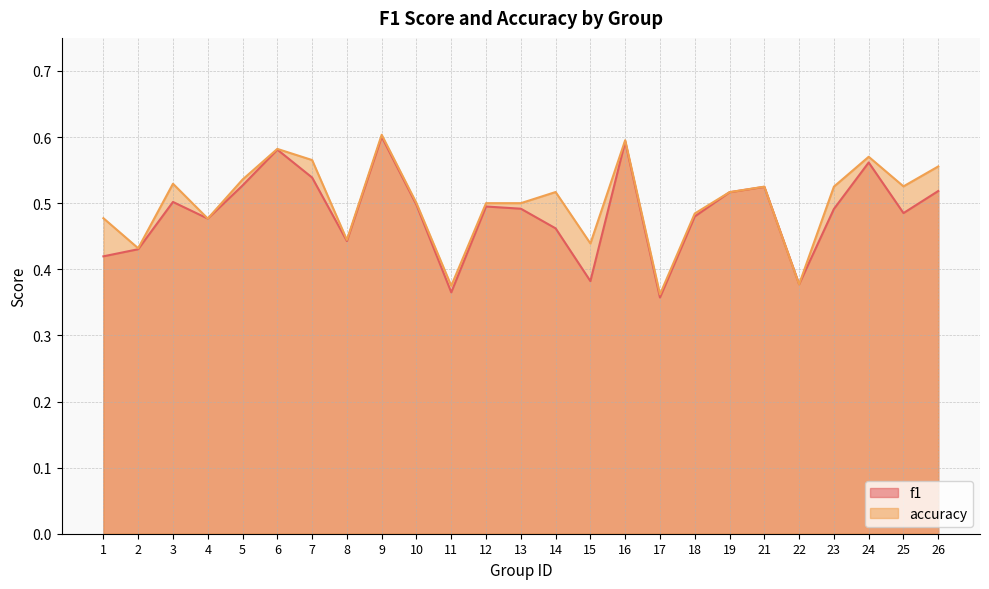

Does the chart have visible grid lines?

Yes